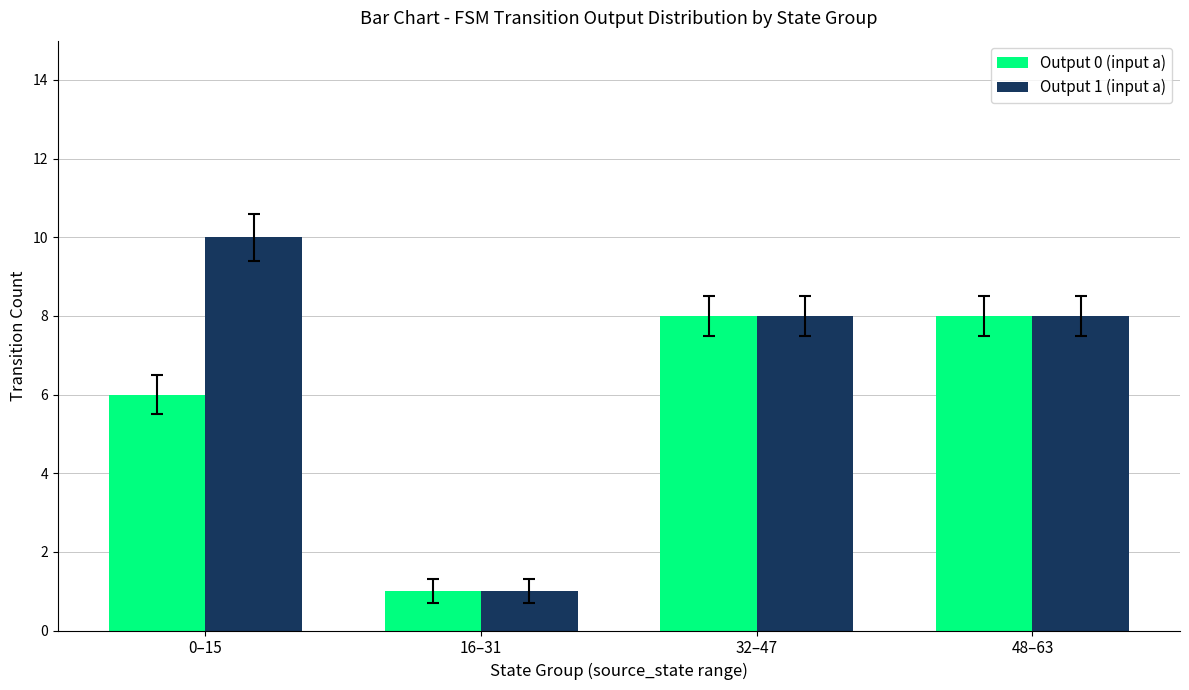

Which series has the widest spread of values?

Output 1 (input a)